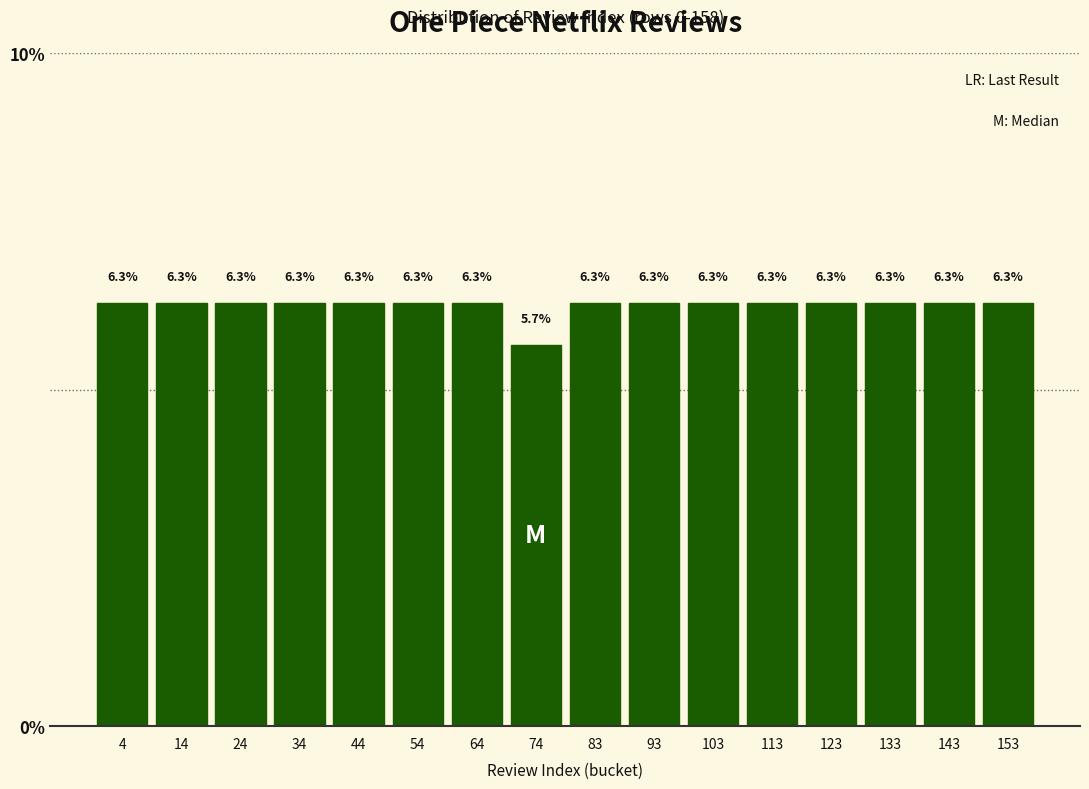

Reading left to right, transcribe this chart: for each bar, give the range it covers on the x-axis and its height. The bar edges are not printed on the chart, so give them approximately, as read against the axis.

0 to 10: 6.3
10 to 20: 6.3
20 to 30: 6.3
30 to 40: 6.3
40 to 49: 6.3
49 to 59: 6.3
59 to 69: 6.3
69 to 79: 5.7
79 to 89: 6.3
89 to 99: 6.3
99 to 109: 6.3
109 to 119: 6.3
119 to 128: 6.3
128 to 138: 6.3
138 to 148: 6.3
148 to 158: 6.3